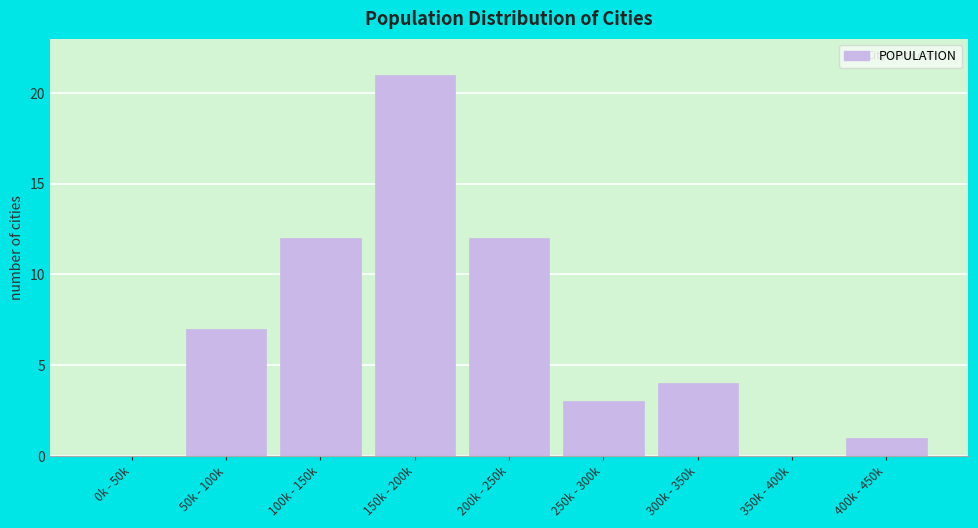

Reading left to right, what are all the values shown in this chart?

0k - 50k=0	50k - 100k=7	100k - 150k=12	150k - 200k=21	200k - 250k=12	250k - 300k=3	300k - 350k=4	350k - 400k=0	400k - 450k=1